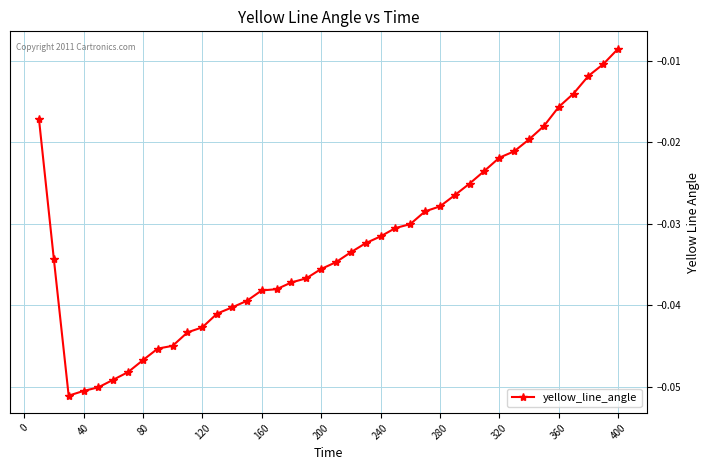

Does the chart display data point markers on the line(s)?

Yes